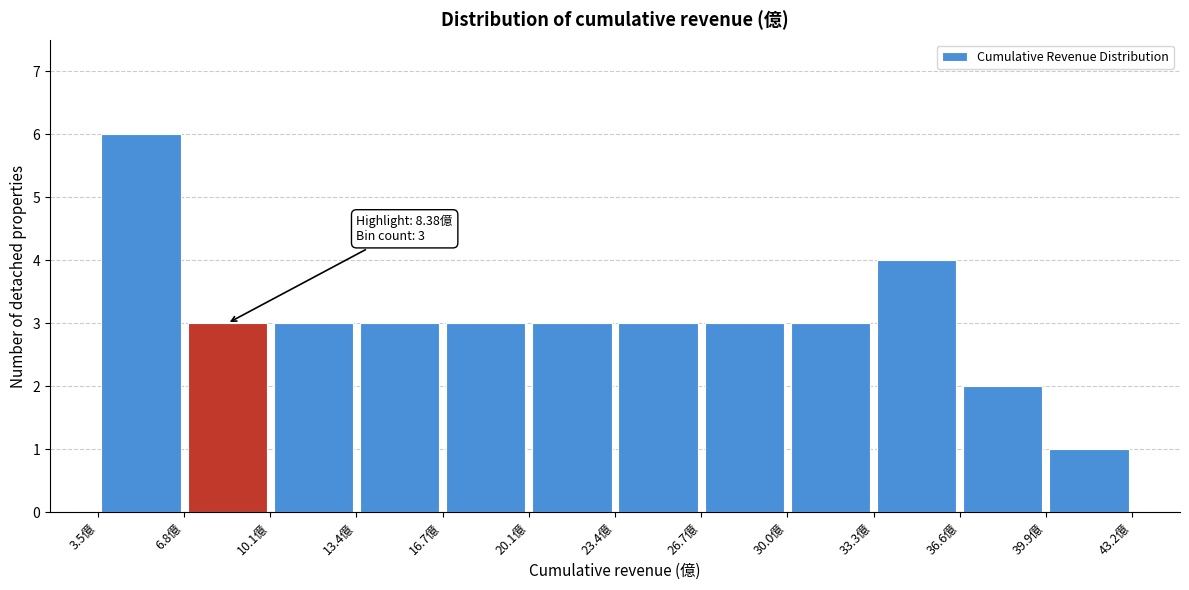

Which range on the x-axis has the tallest bar?

3.5 to 7.0